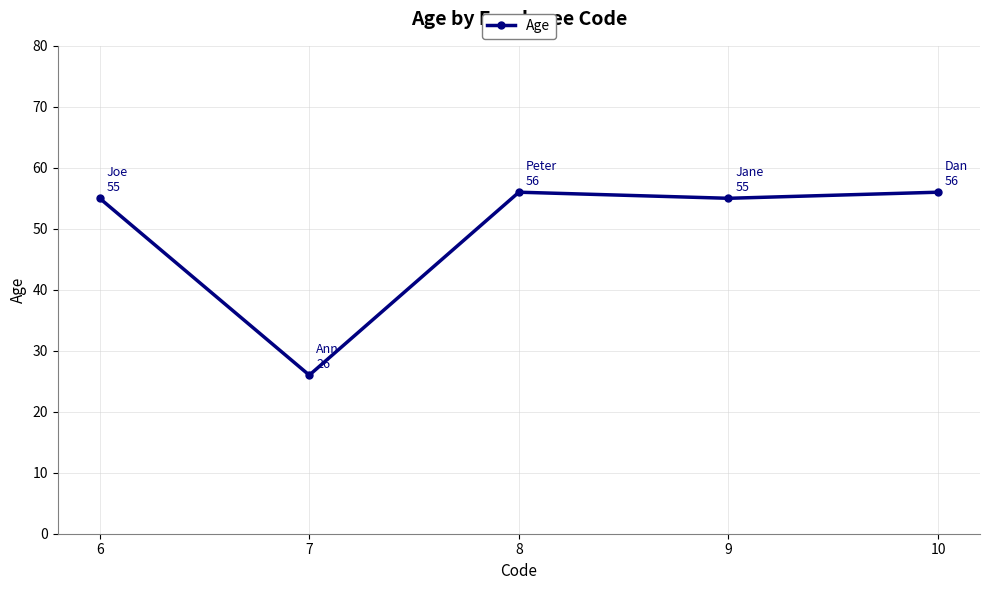

True or false: the data has more than 1 interior local peaks.

False